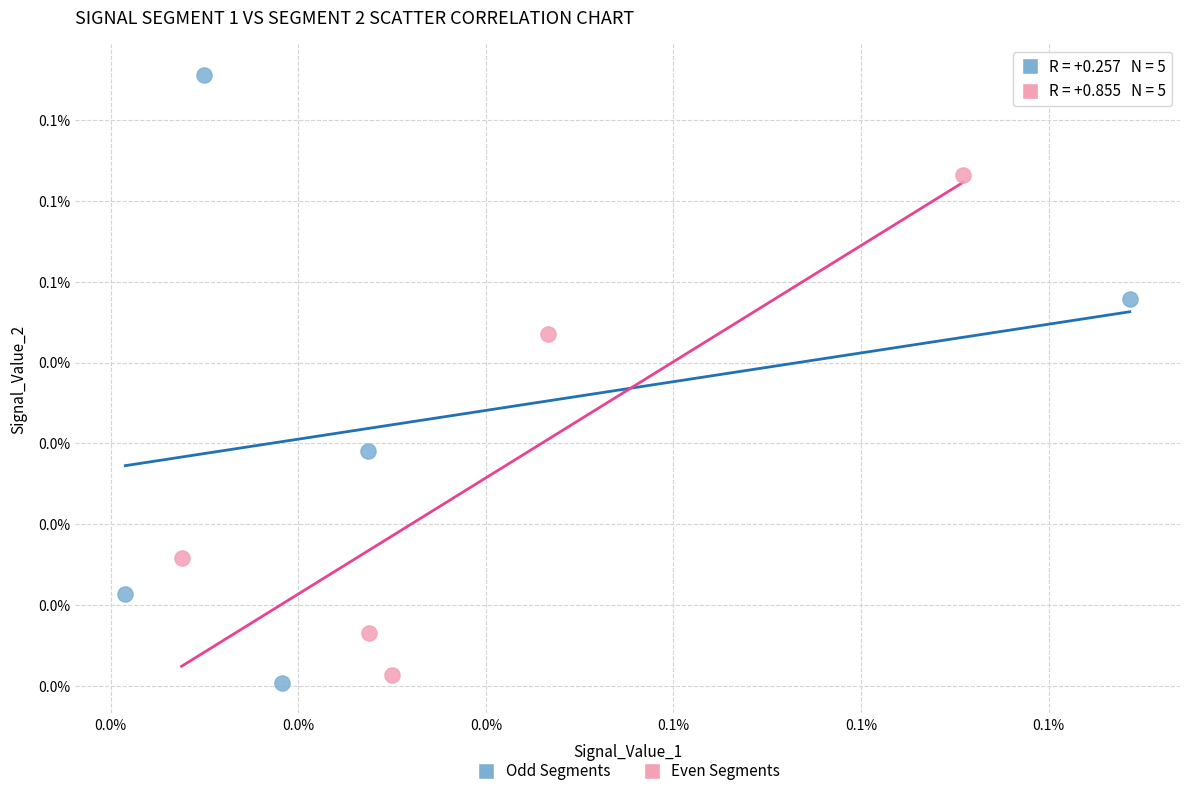

What are all the series names shown in the legend?

Odd Segments, Even Segments